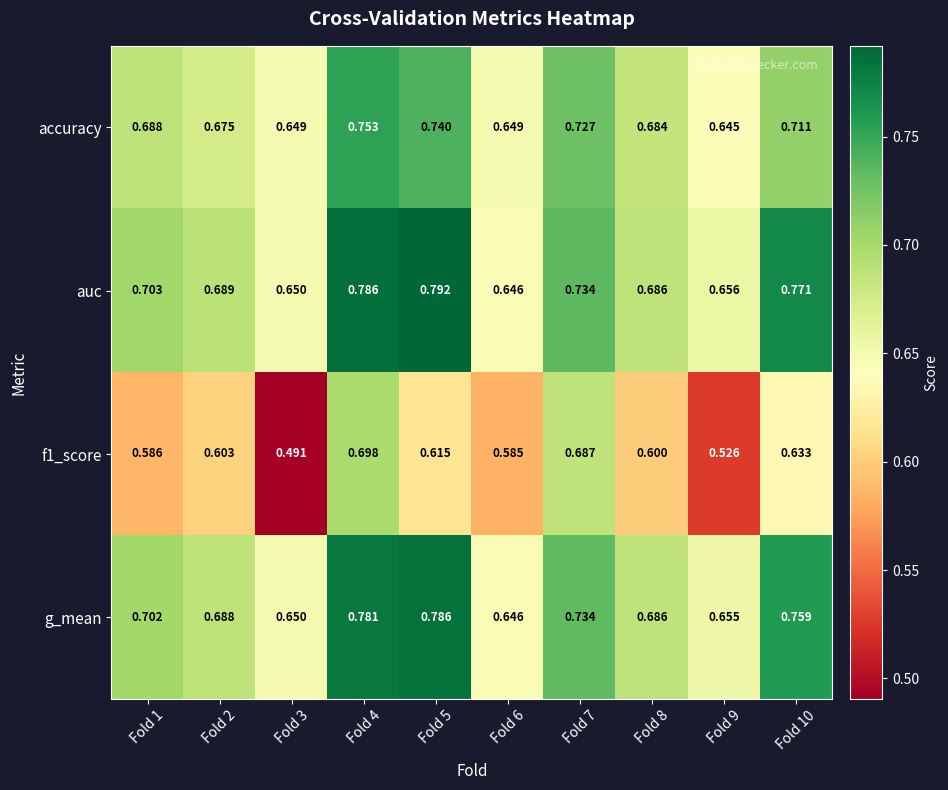

Rank the series by their maximum value, from lowest to highest.

f1_score, accuracy, g_mean, auc